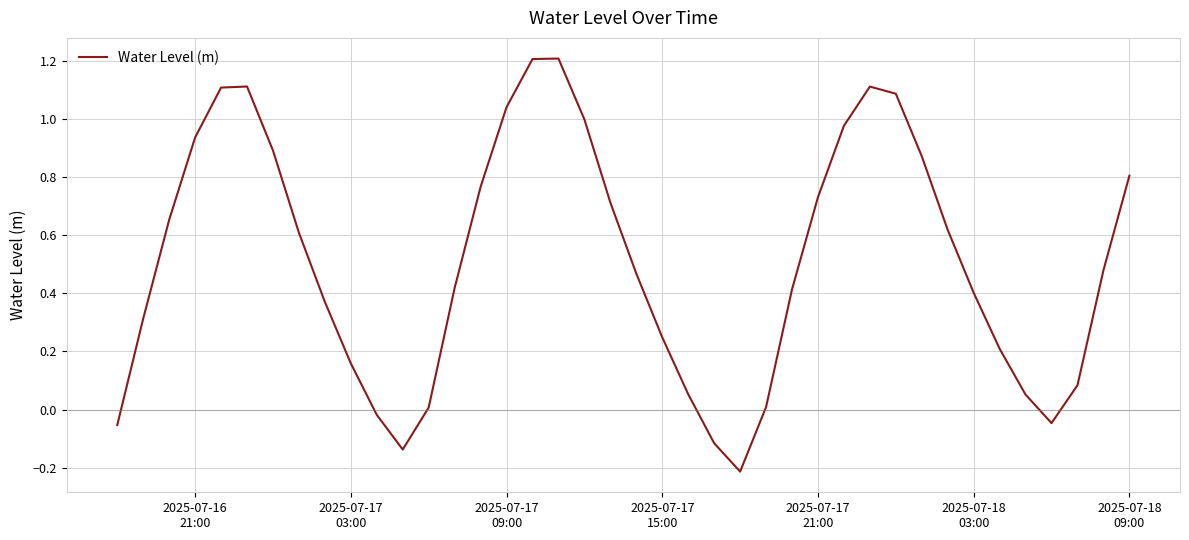

What is the difference between the maximum and minimum values?

1.4